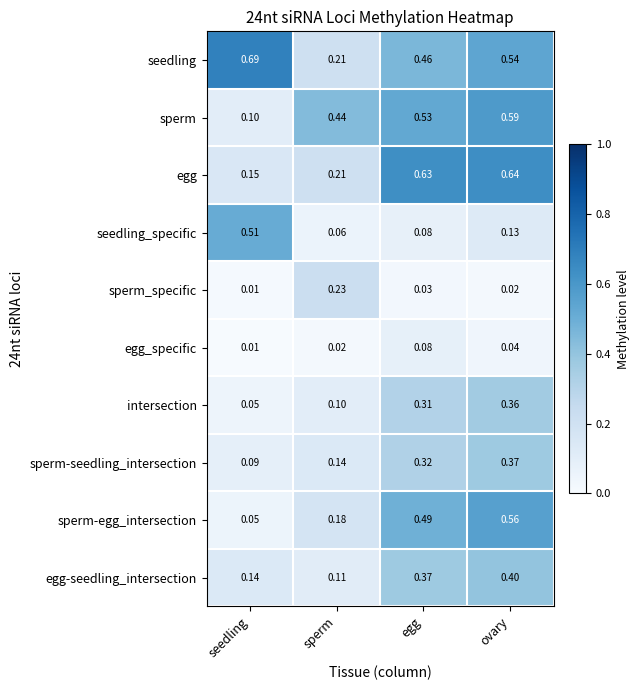

Rank the series by their maximum value, from highest to lowest.

seedling, egg, sperm, sperm-egg_intersection, seedling_specific, egg-seedling_intersection, sperm-seedling_intersection, intersection, sperm_specific, egg_specific